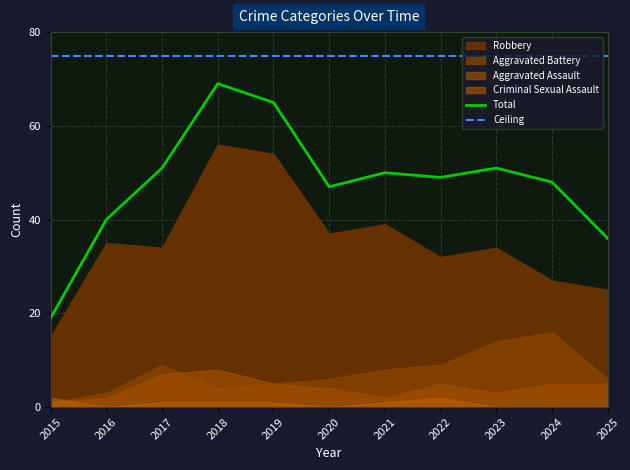

Reading left to right, what are all the values shown in this chart?

Robbery: 2015=15	2016=35	2017=34	2018=56	2019=54	2020=37	2021=39	2022=32	2023=34	2024=27	2025=25
Aggravated Battery: 2015=1	2016=3	2017=9	2018=4	2019=5	2020=6	2021=8	2022=9	2023=14	2024=16	2025=6
Aggravated Assault: 2015=1	2016=2	2017=7	2018=8	2019=5	2020=4	2021=2	2022=5	2023=3	2024=5	2025=5
Criminal Sexual Assault: 2015=2	2016=0	2017=1	2018=1	2019=1	2020=0	2021=1	2022=2	2023=0	2024=0	2025=0
Total: 2015=19	2016=40	2017=51	2018=69	2019=65	2020=47	2021=50	2022=49	2023=51	2024=48	2025=36